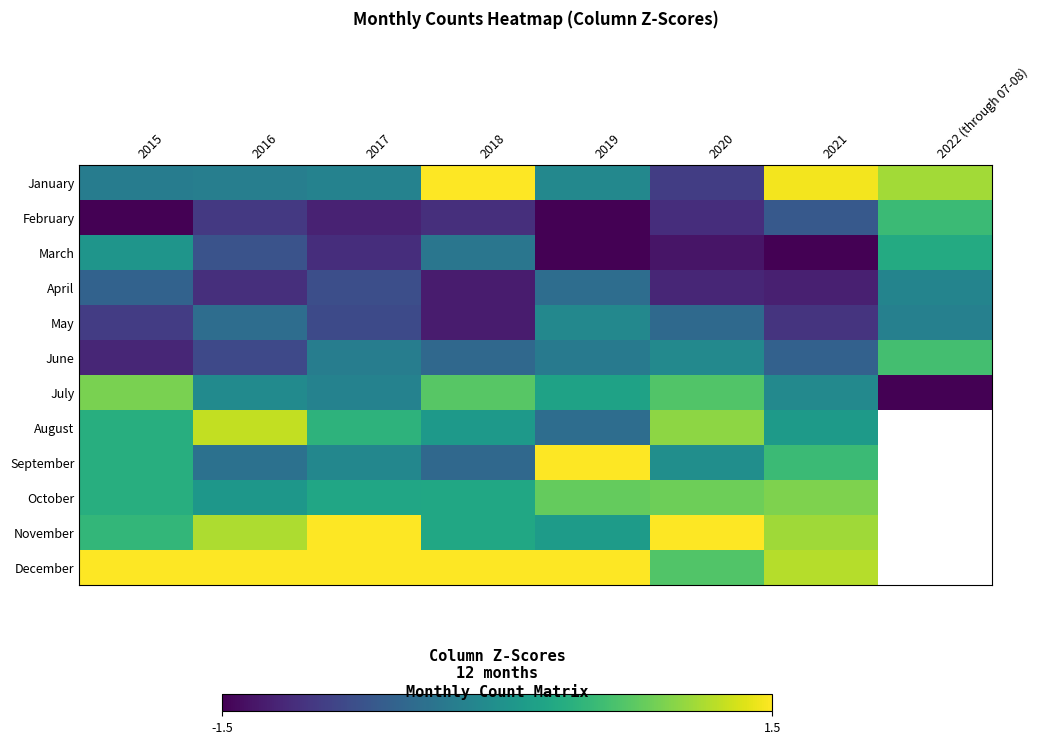

What is the minimum value shown in the chart?

-2.2